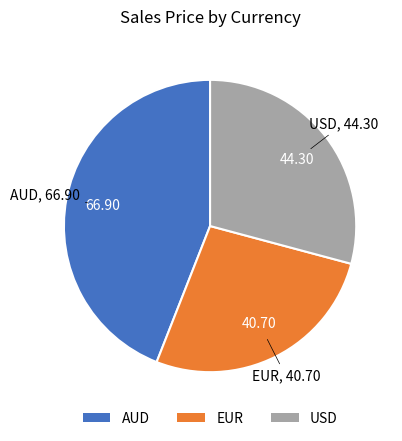

Which slice is the smallest?

EUR